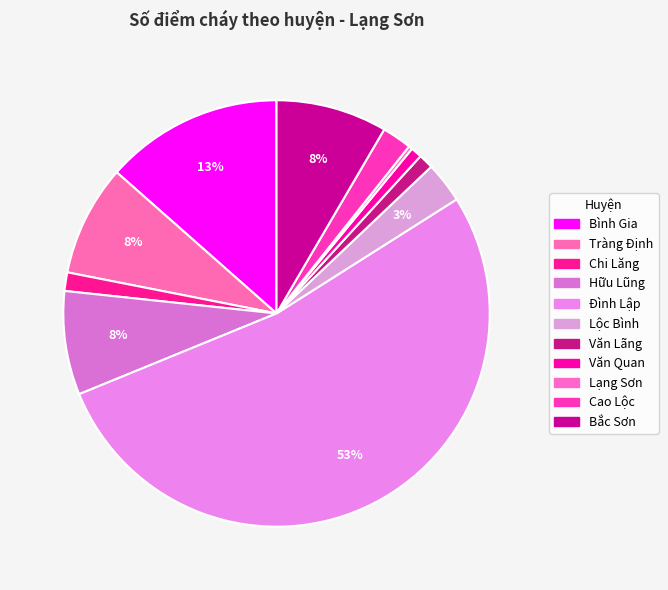

True or false: Cao Lộc accounts for 2% of the total.

True